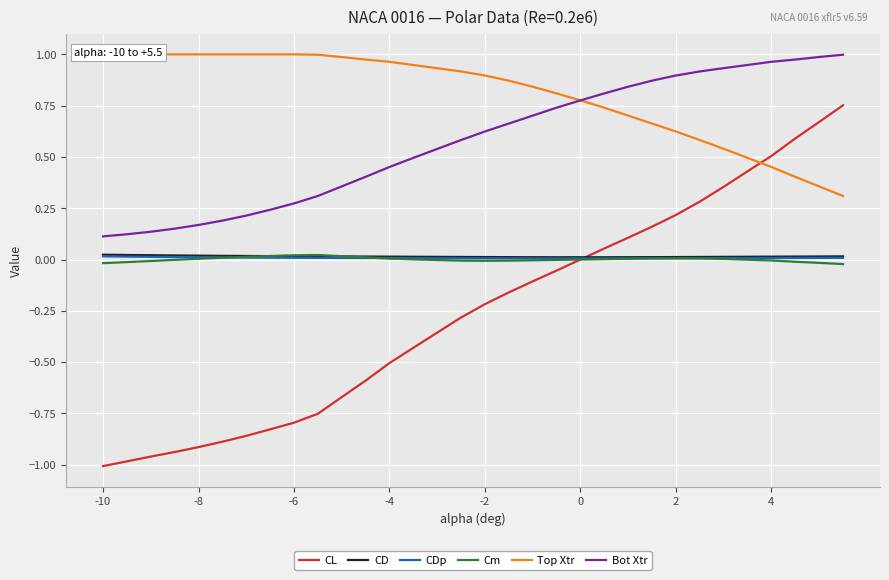

Reading left to right, extract all data points from this chart.

CL: -1.0	-1.0	-1.0	-0.9	-0.9	-0.9	-0.9	-0.8	-0.8	-0.8	-0.7	-0.6	-0.5	-0.4	-0.3	-0.2	-0.2	-0.1	-0.1	0.0	0.1	0.1	0.2	0.2	0.3	0.4	0.4	0.5	0.6	0.7	0.8
CD: 0.0	0.0	0.0	0.0	0.0	0.0	0.0	0.0	0.0	0.0	0.0	0.0	0.0	0.0	0.0	0.0	0.0	0.0	0.0	0.0	0.0	0.0	0.0	0.0	0.0	0.0	0.0	0.0	0.0	0.0	0.0
CDp: 0.0	0.0	0.0	0.0	0.0	0.0	0.0	0.0	0.0	0.0	0.0	0.0	0.0	0.0	0.0	0.0	0.0	0.0	0.0	0.0	0.0	0.0	0.0	0.0	0.0	0.0	0.0	0.0	0.0	0.0	0.0
Cm: -0.0	-0.0	-0.0	-0.0	0.0	0.0	0.0	0.0	0.0	0.0	0.0	0.0	0.0	0.0	-0.0	-0.0	-0.0	-0.0	-0.0	-0.0	0.0	0.0	0.0	0.0	0.0	0.0	-0.0	-0.0	-0.0	-0.0	-0.0
Top Xtr: 1.0	1.0	1.0	1.0	1.0	1.0	1.0	1.0	1.0	1.0	1.0	1.0	1.0	0.9	0.9	0.9	0.9	0.8	0.8	0.8	0.7	0.7	0.7	0.6	0.6	0.5	0.5	0.5	0.4	0.4	0.3
Bot Xtr: 0.1	0.1	0.1	0.2	0.2	0.2	0.2	0.2	0.3	0.3	0.4	0.4	0.5	0.5	0.6	0.6	0.7	0.7	0.7	0.8	0.8	0.8	0.9	0.9	0.9	0.9	0.9	1.0	1.0	1.0	1.0